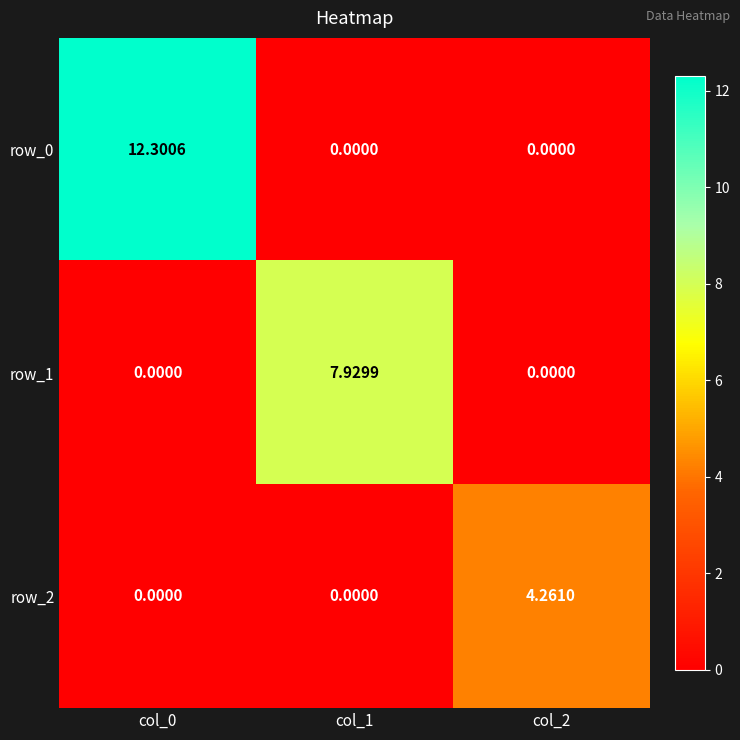

Is the value of row_0 at col_0 greater than the value of row_1 at col_0?

Yes